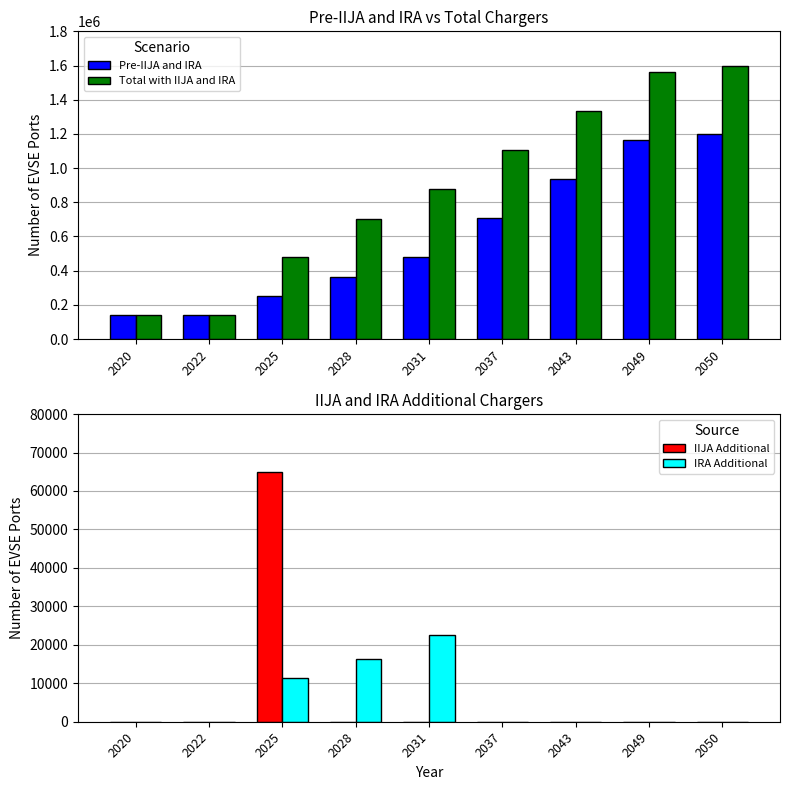

Which category has the lowest value across all series?

2020